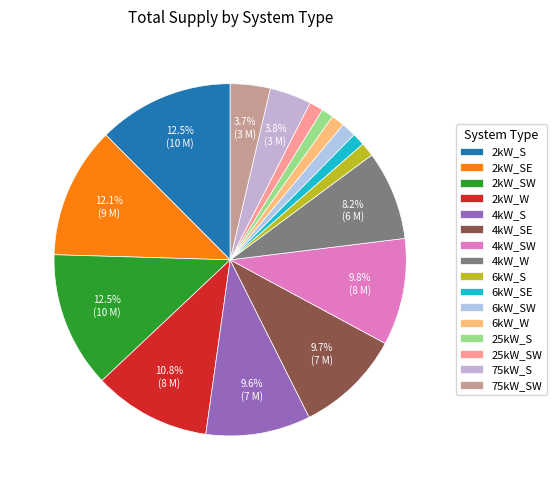

How many slices are in this pie chart?

16